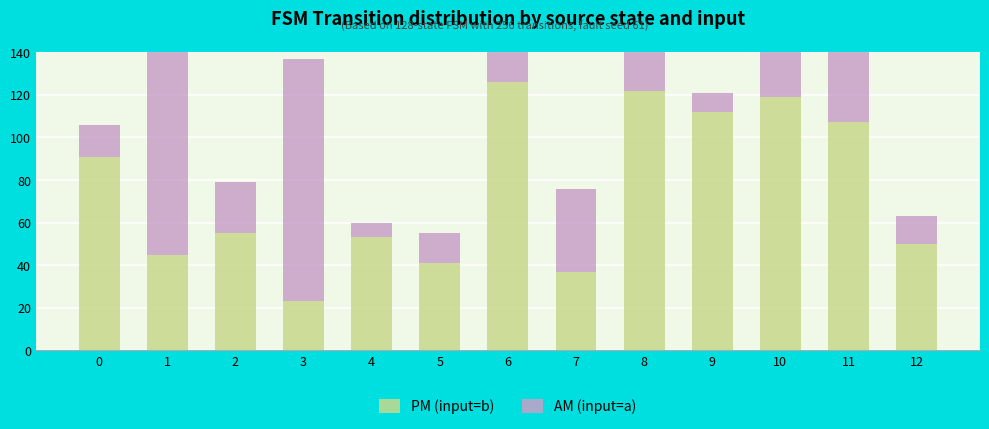

What is the spread (max minus min) of values at 0?

76